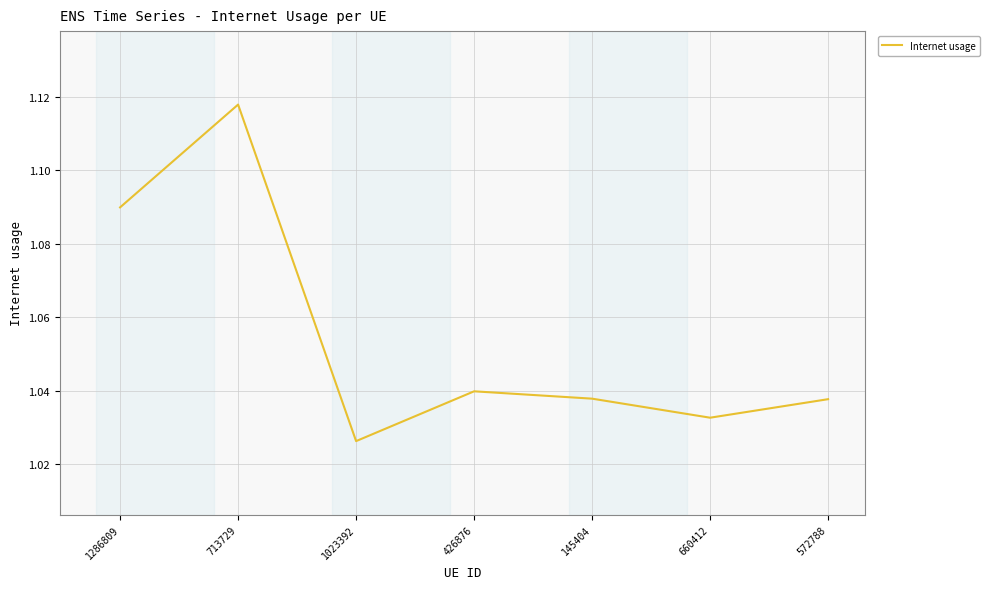

How many interior local peaks (higher than both neighbors) does the data have?

2